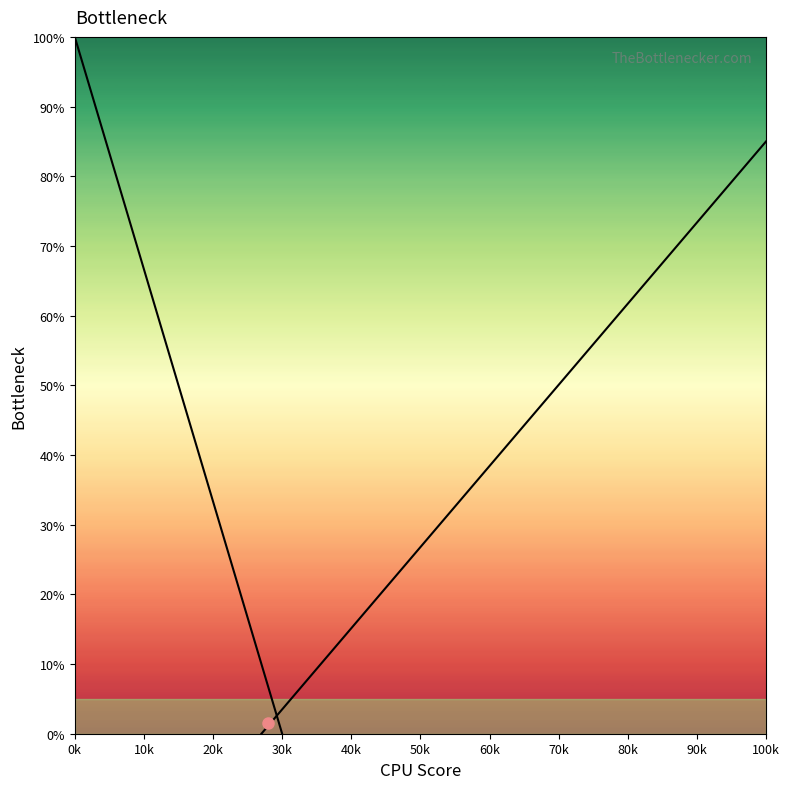

How many times do row_1 and row_2 cross each other?

1